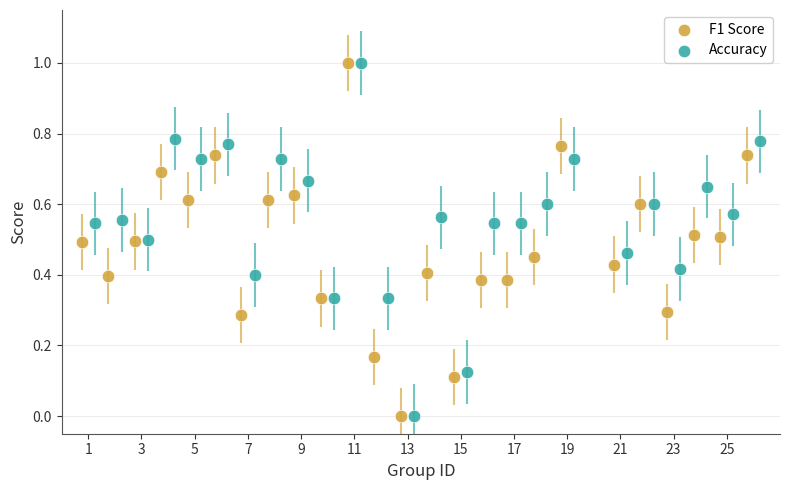

What are all the series names shown in the legend?

F1 Score, Accuracy